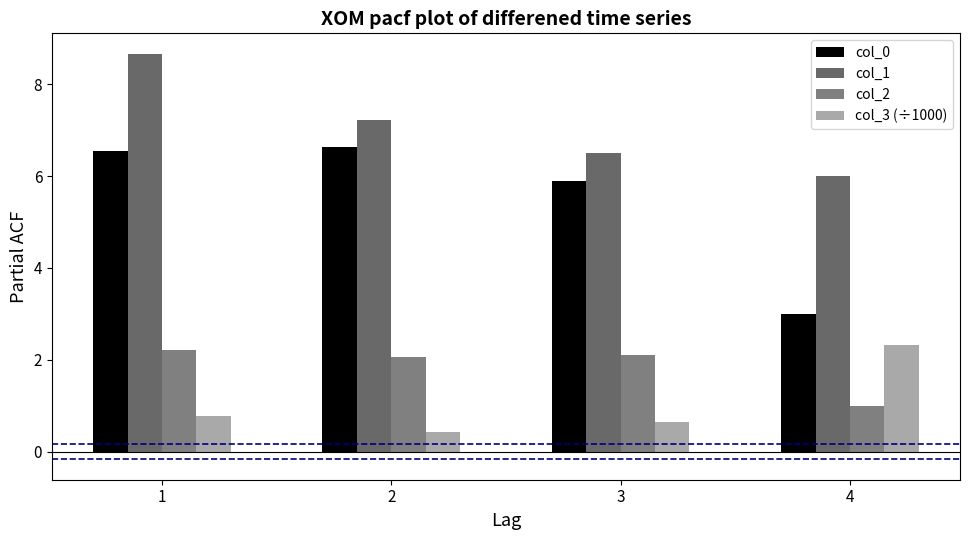

What are all the series names shown in the legend?

col_0, col_1, col_2, col_3 (÷1000)